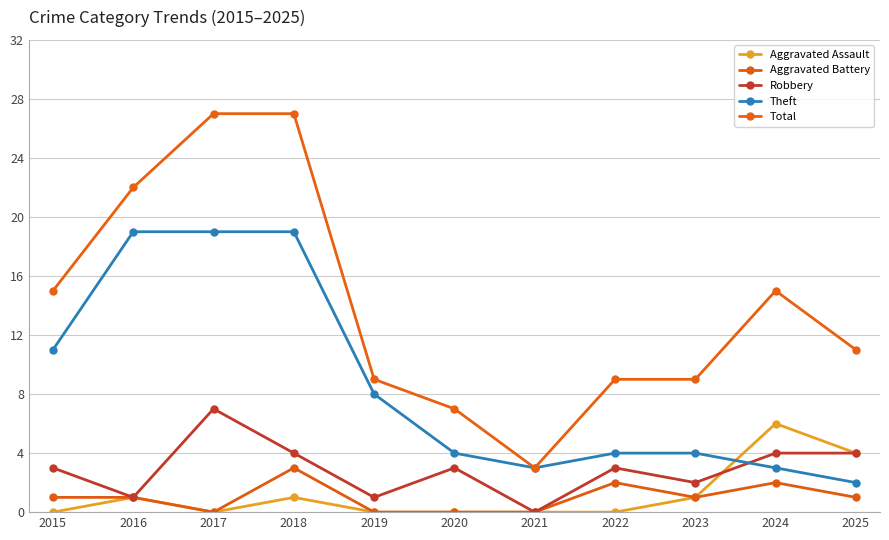

How many lines are shown in the chart?

5